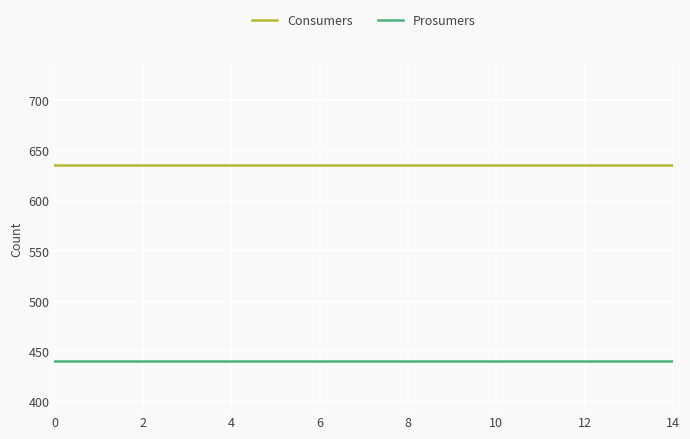

How many categories are shown in the chart?

15